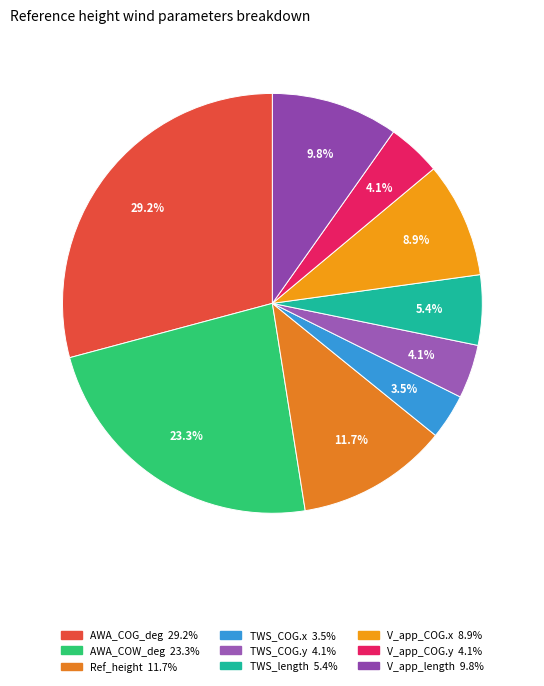

How many segments does this pie chart have?

9